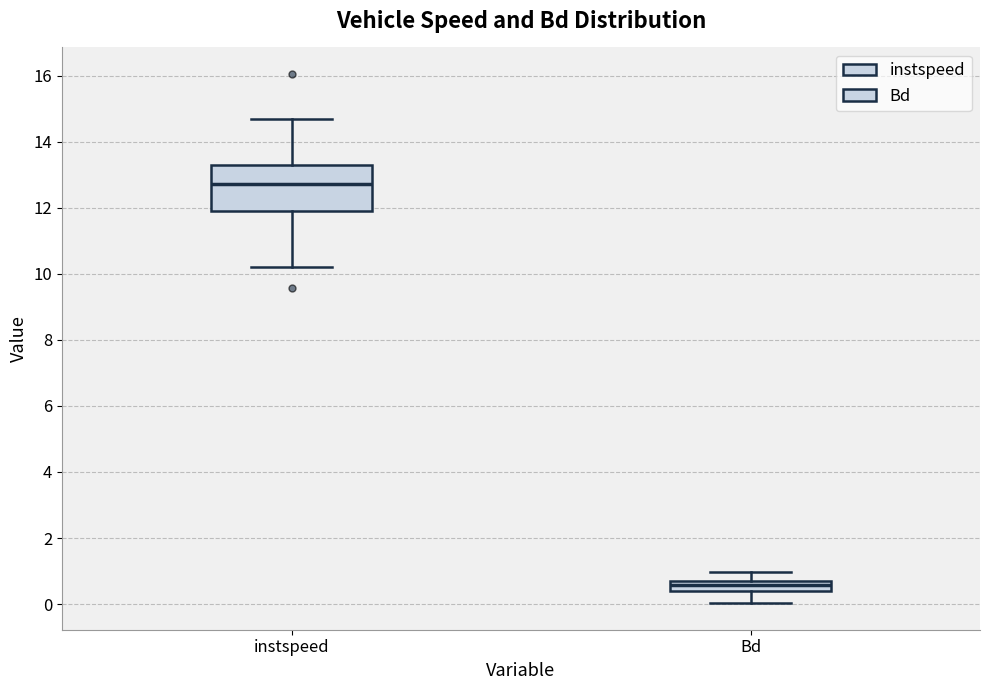

Which box is the tallest, from its lower edge to its upper edge?

instspeed